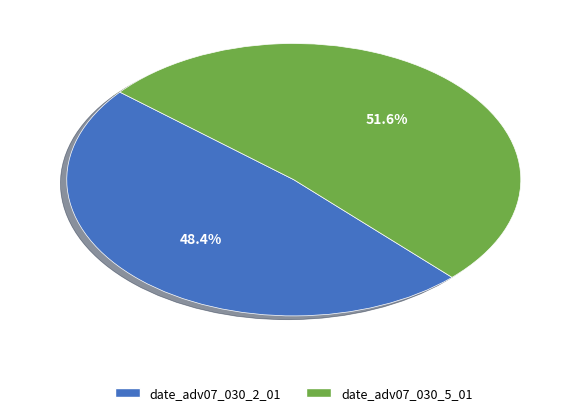

To the nearest percent, what is the difference between the date_adv07_030_2_01 and date_adv07_030_5_01 slice percentages?

3%